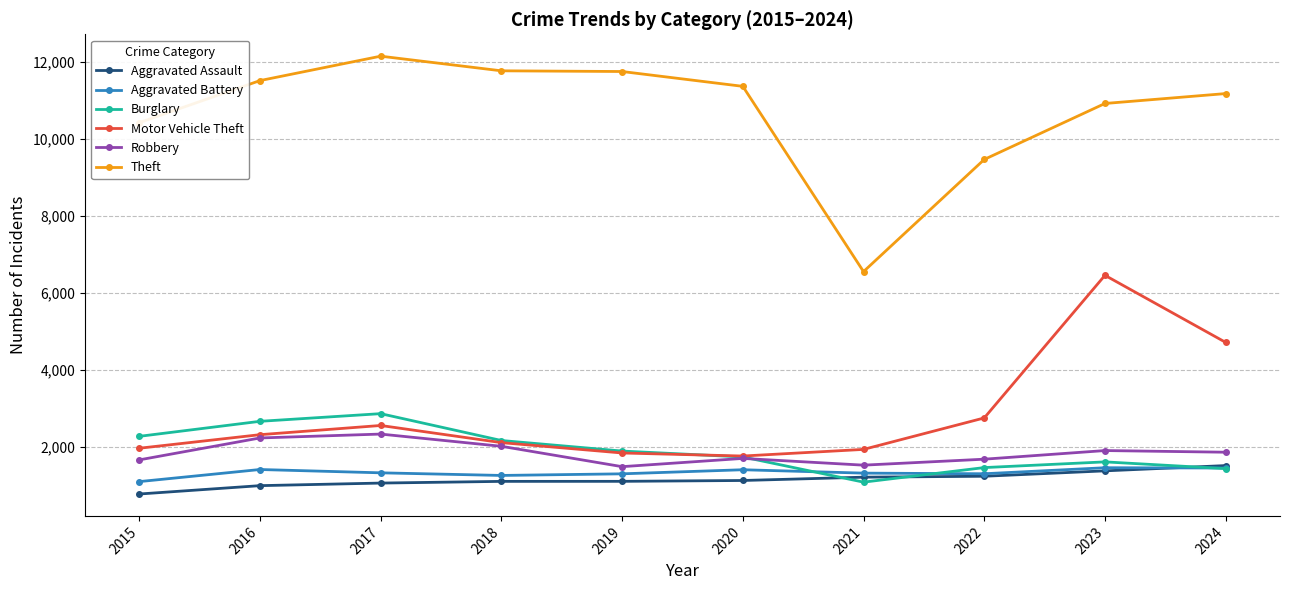

What is the difference between the maximum and minimum values in the Aggravated Battery series?

360